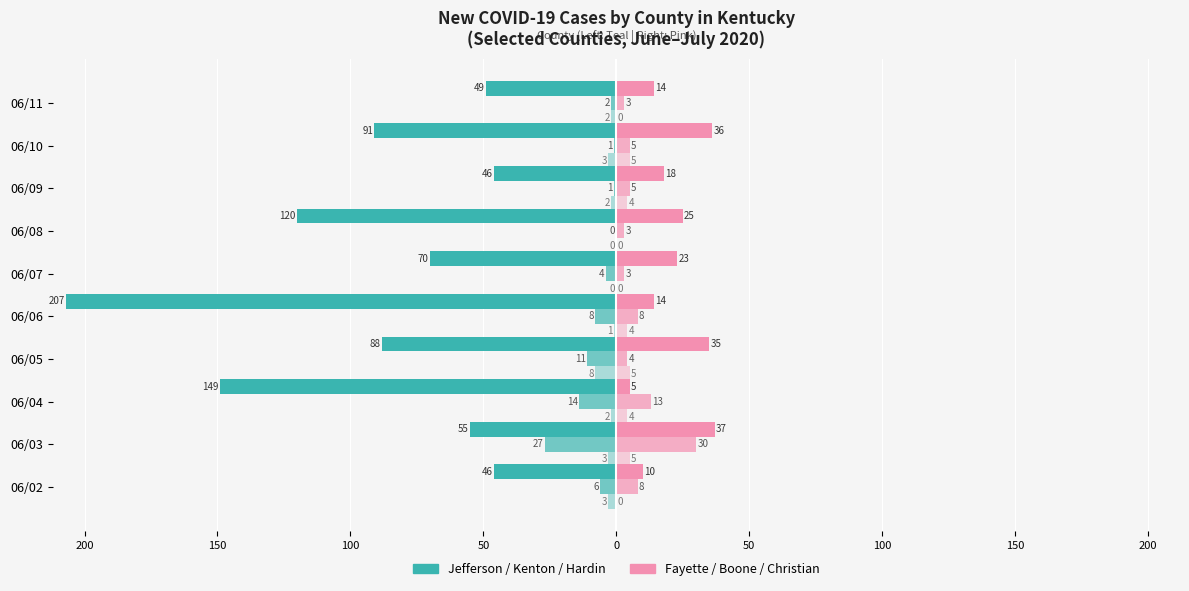

How many categories are shown in the chart?

10